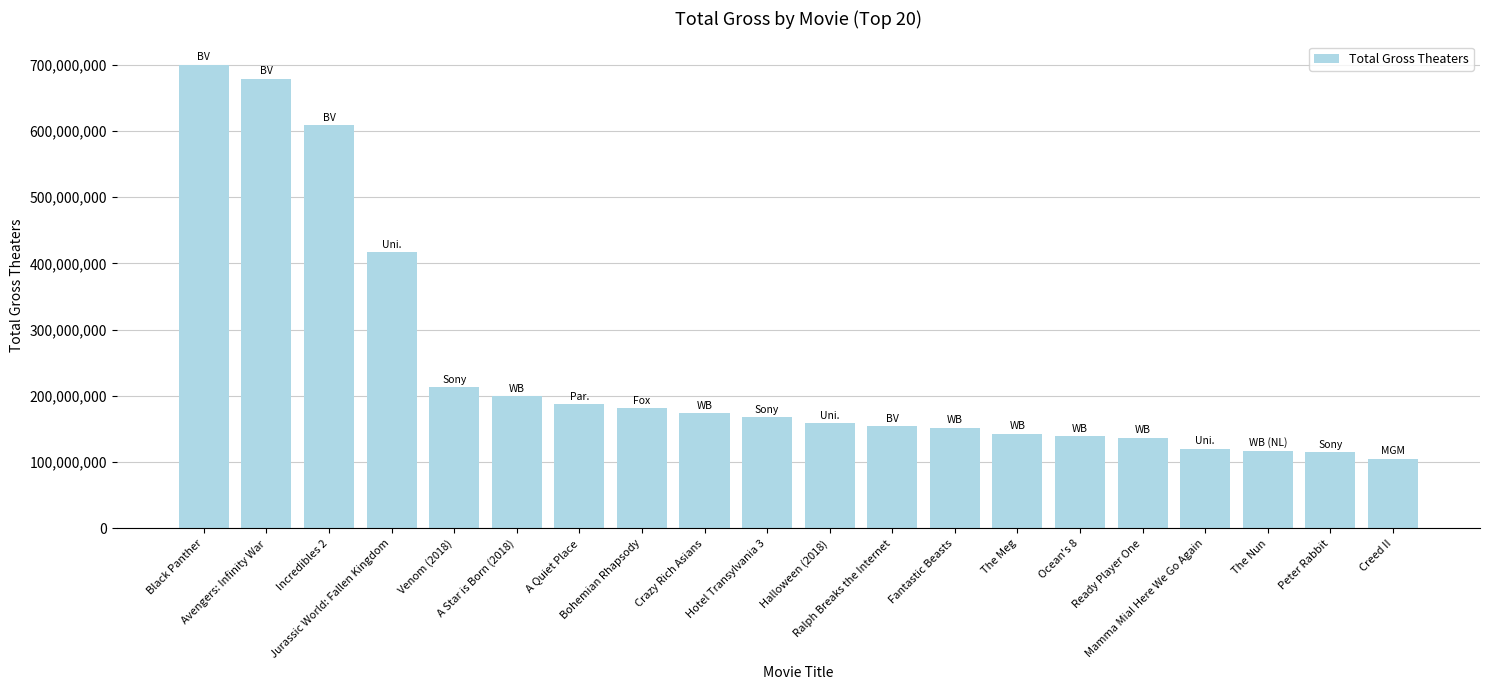

What is the difference between the second highest and second lowest values?

563562058